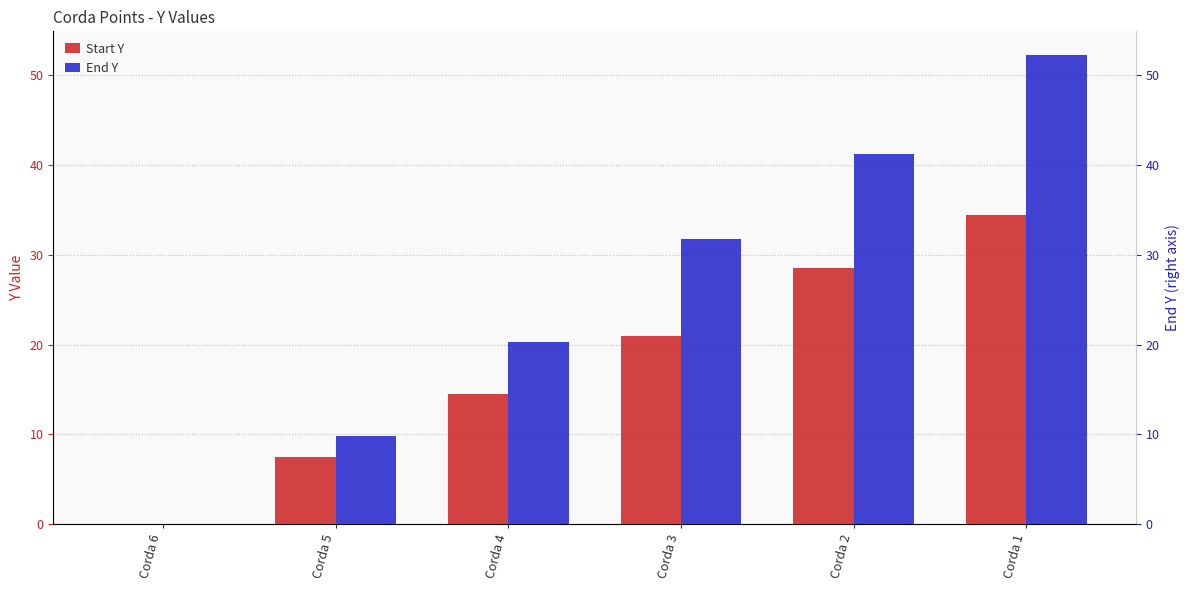

At how many categories does at least one series exceed 14?

4